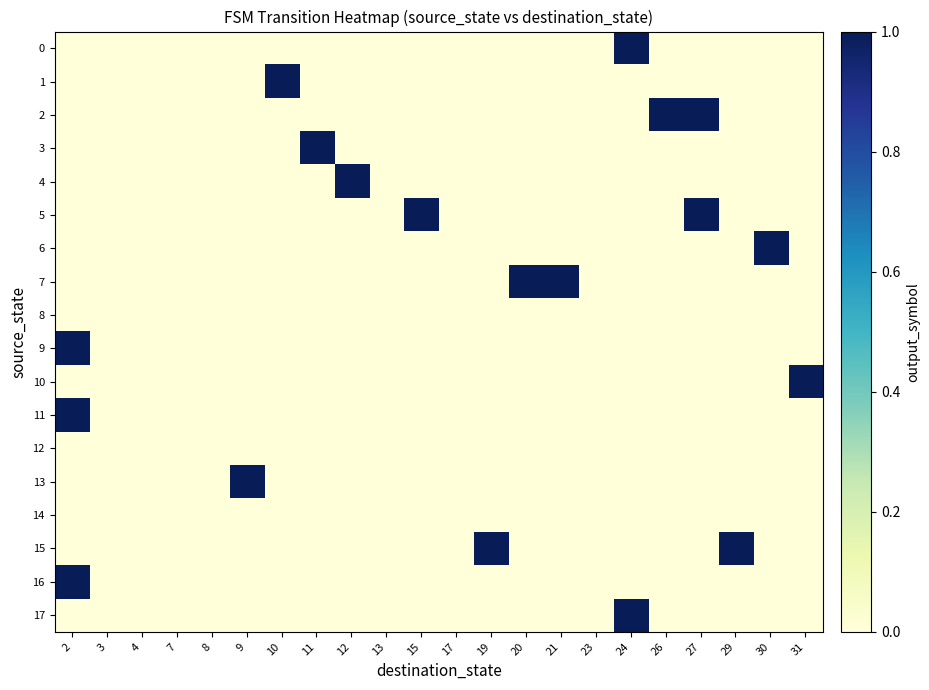

List the series in order of their peak value, highest first.

0, 1, 2, 3, 4, 5, 6, 7, 9, 10, 11, 13, 15, 16, 17, 8, 12, 14